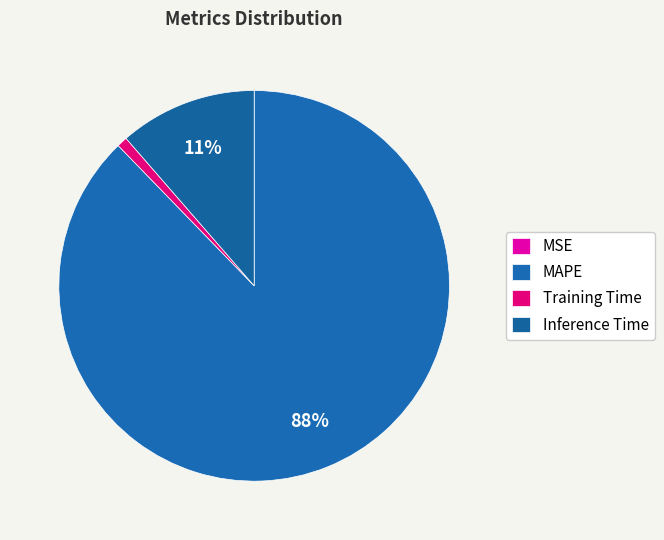

What is the change in value from MSE to Inference Time?

+0.9